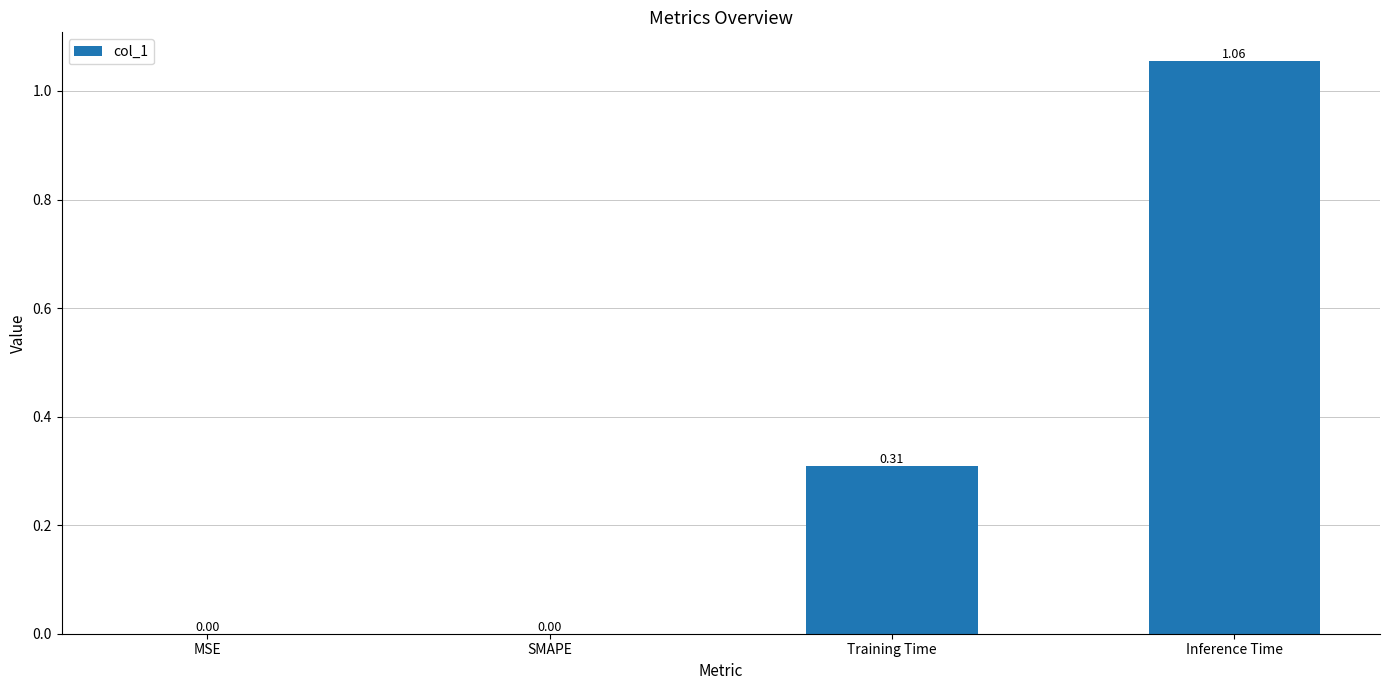

Which category has the highest value across all series?

Inference Time